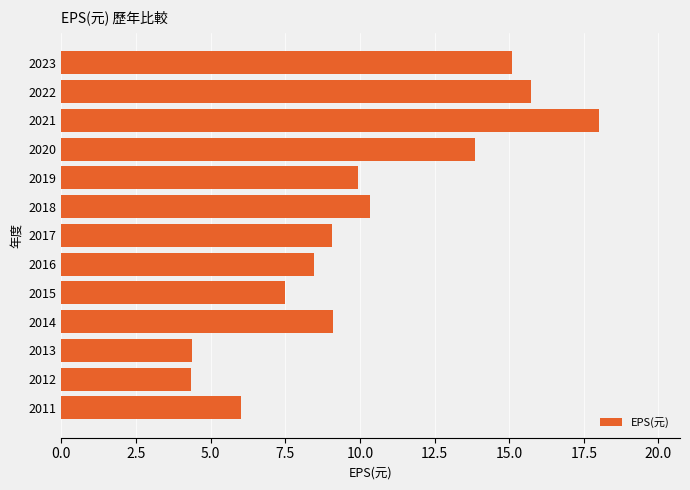

What is the difference between the second highest and minimum values?

11.4